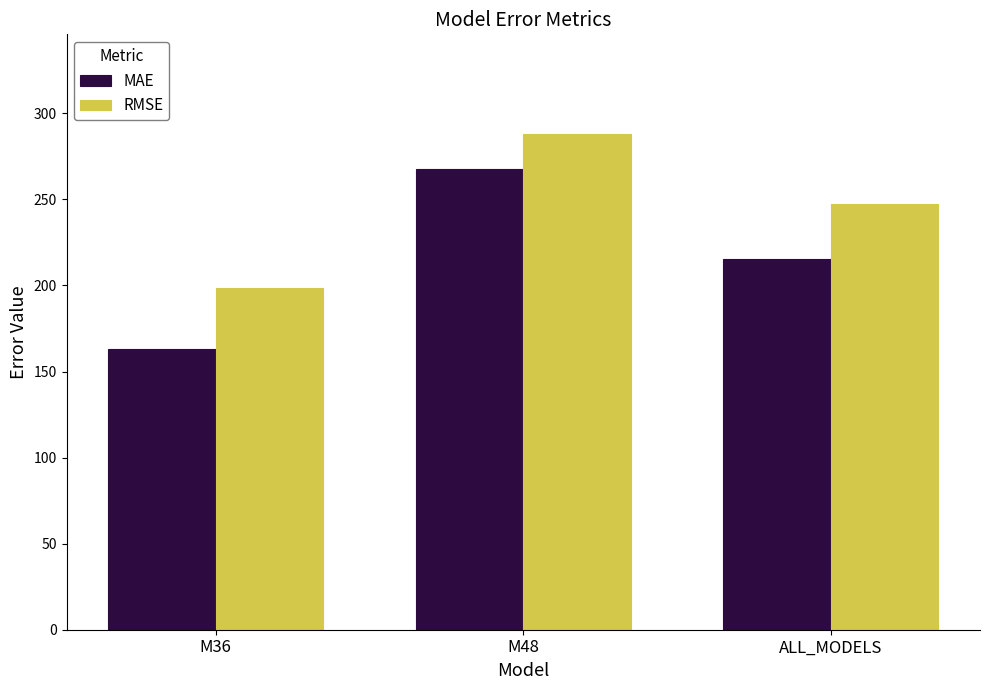

How many values in the RMSE series exceed 247?

2